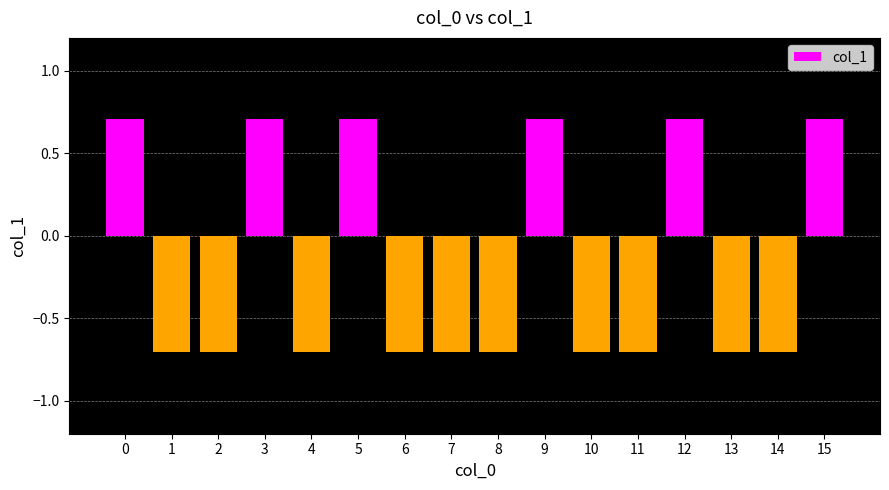

What is the value of the 5th bar from the left?

-0.7